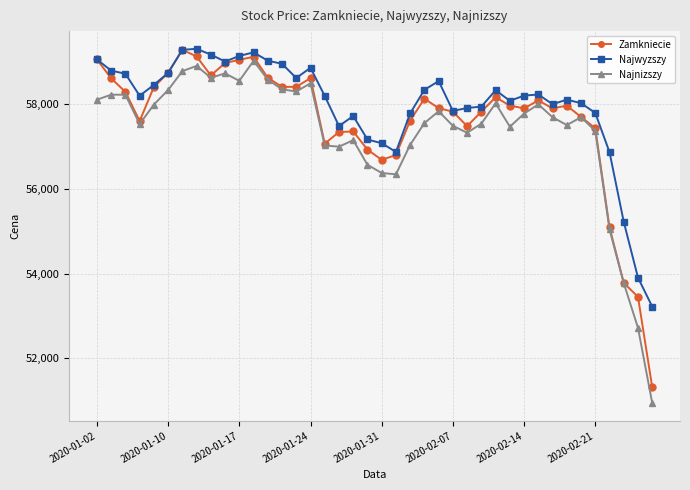

True or false: Najnizszy and Najwyzszy cross at least once.

False